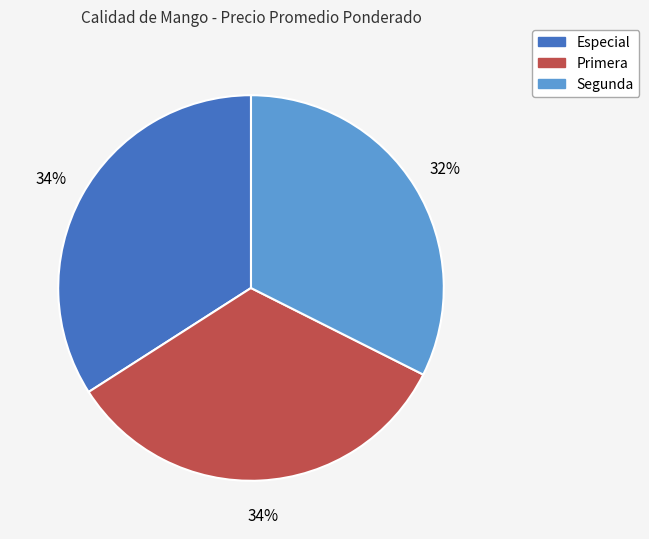

Is there any slice that represents more than half of the pie?

No